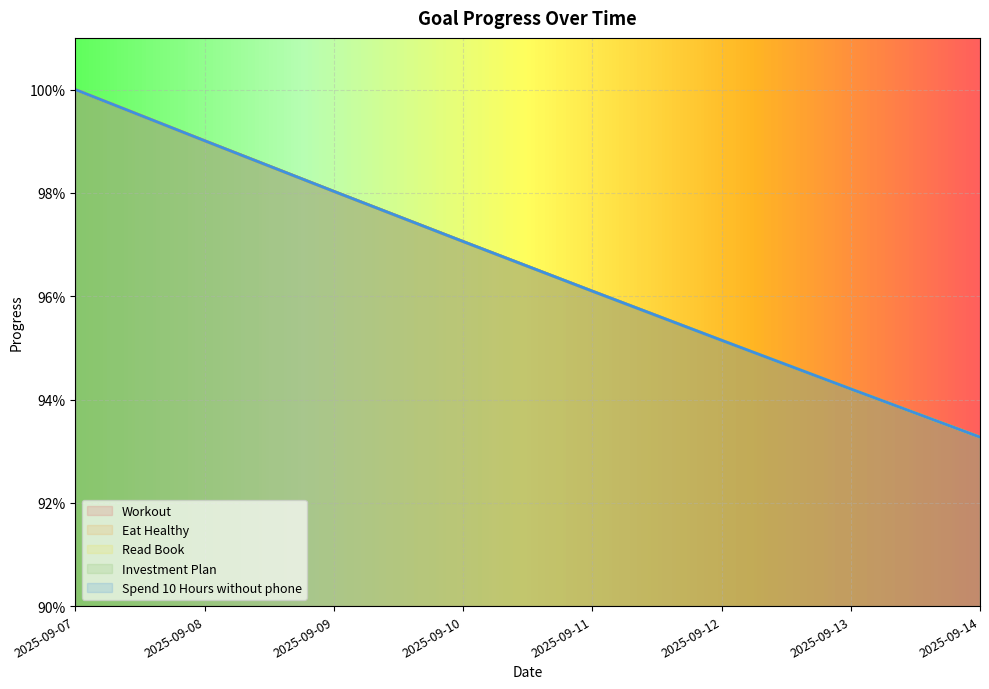

What are all the series names shown in the legend?

Workout, Eat Healthy, Read Book, Investment Plan, Spend 10 Hours without phone